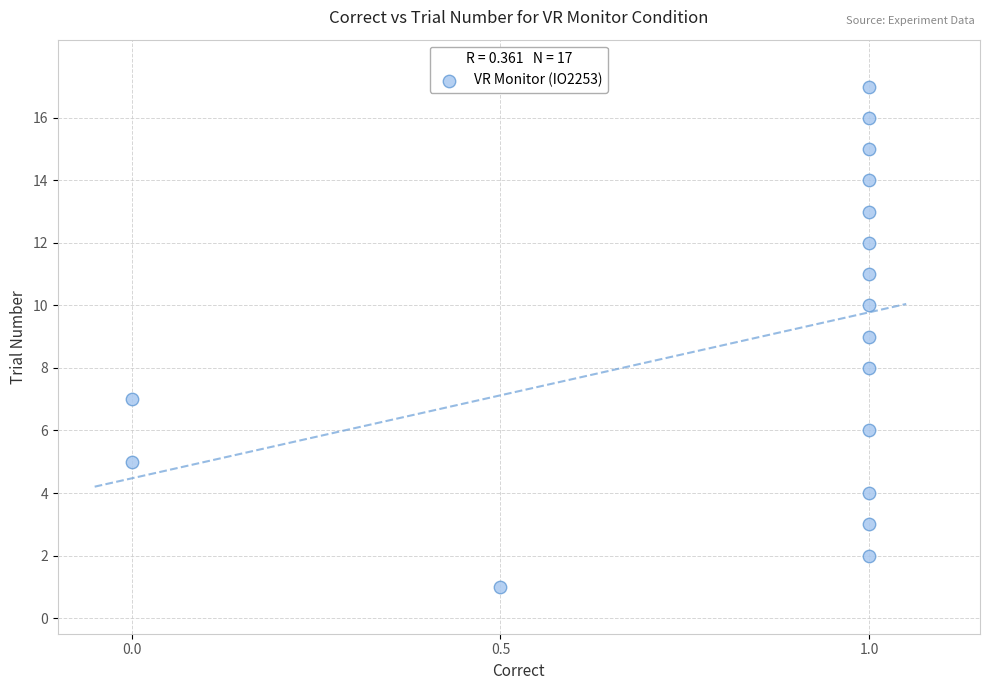

What is the range of Y values (max minus min)?

16